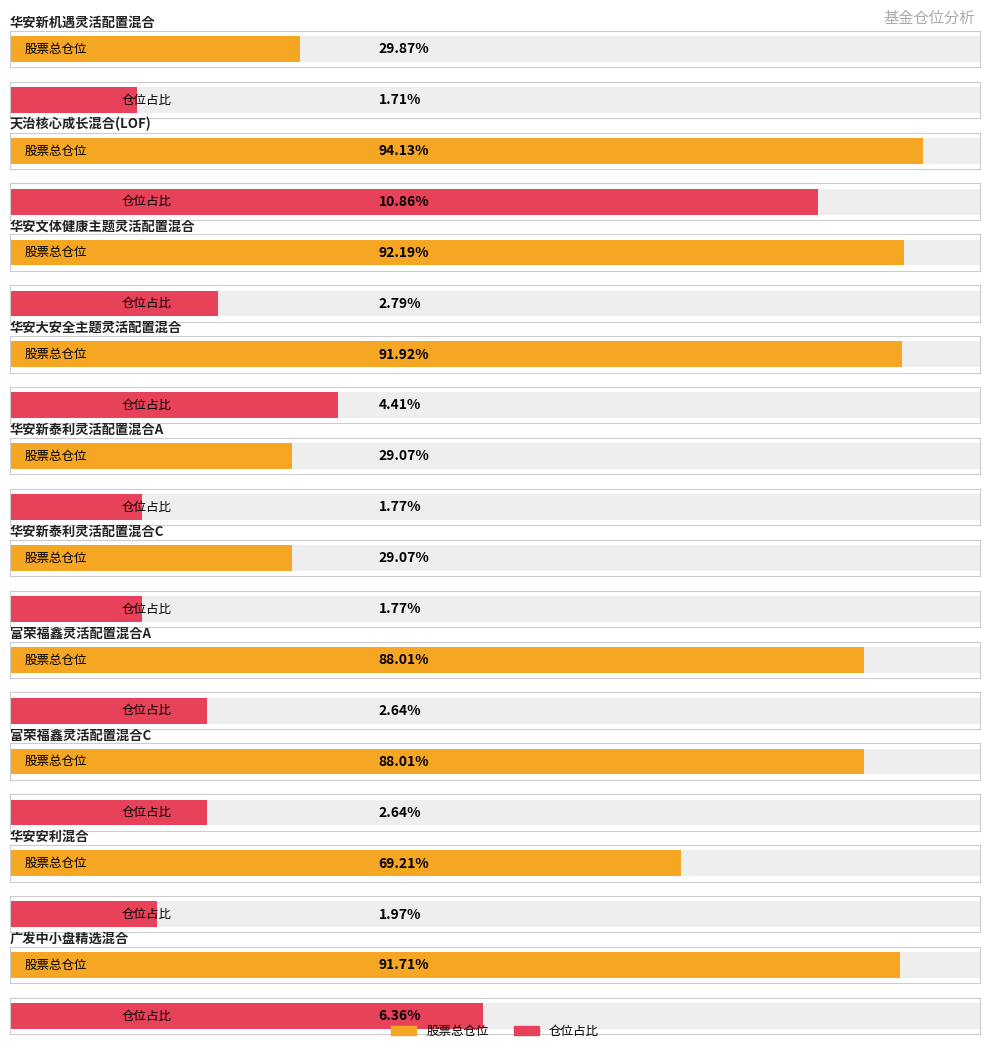

Which category has the highest value in the 仓位占比 series?

天治核心成长混合(LOF)